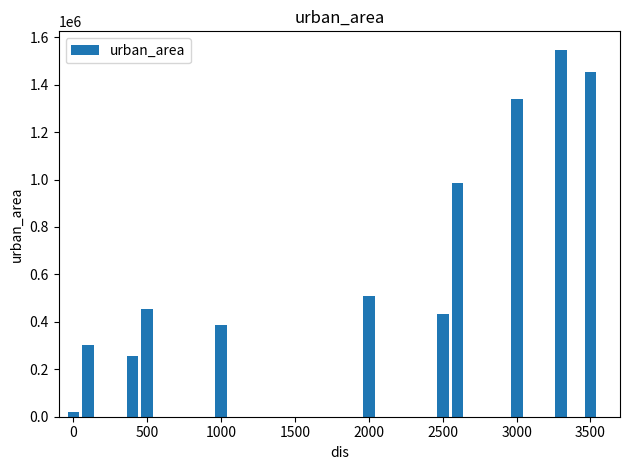

What is the greatest value displayed?

1547561.7